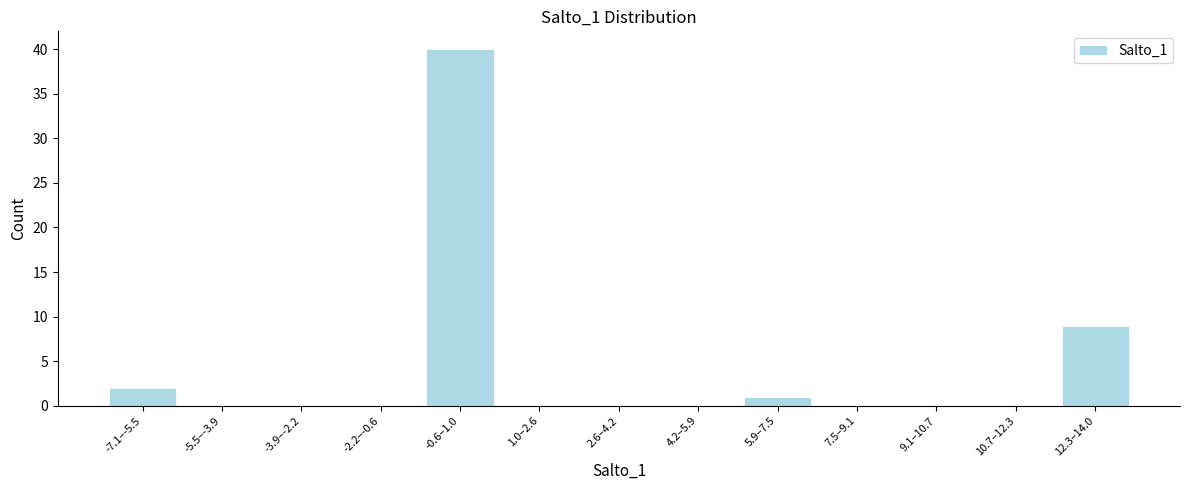

Reading left to right, what are all the values shown in this chart?

-7.1–-5.5=2	-5.5–-3.9=0	-3.9–-2.2=0	-2.2–-0.6=0	-0.6–1.0=40	1.0–2.6=0	2.6–4.2=0	4.2–5.9=0	5.9–7.5=1	7.5–9.1=0	9.1–10.7=0	10.7–12.3=0	12.3–14.0=9